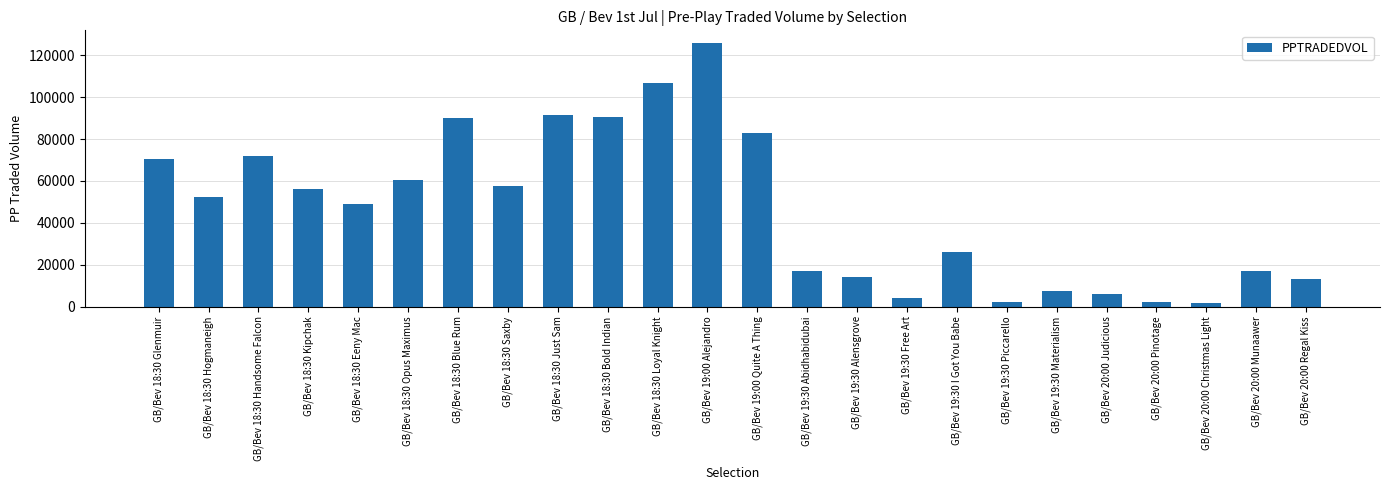

The value at GB/Bev 19:00 Quite A Thing is 82818.6. True or false?

True